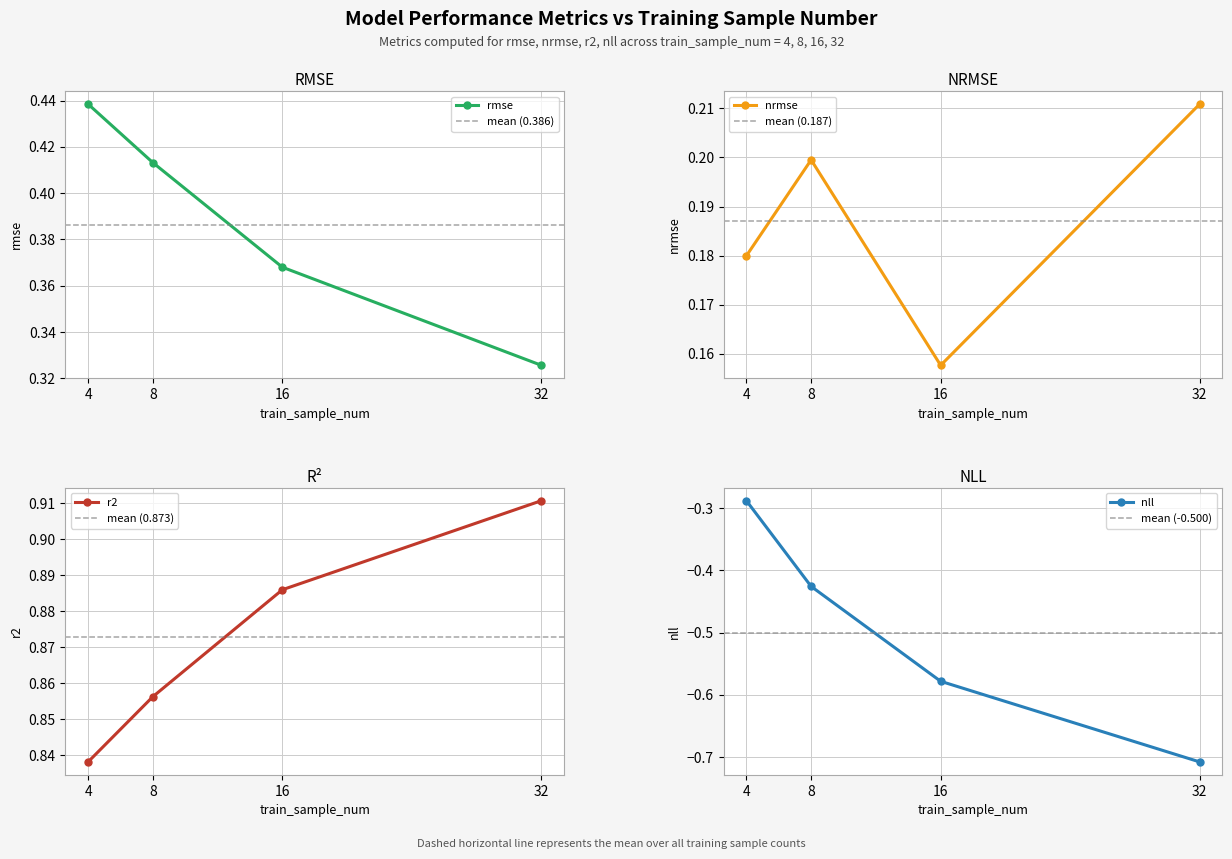

Is it true that nll equals -0.1 at 16?

False